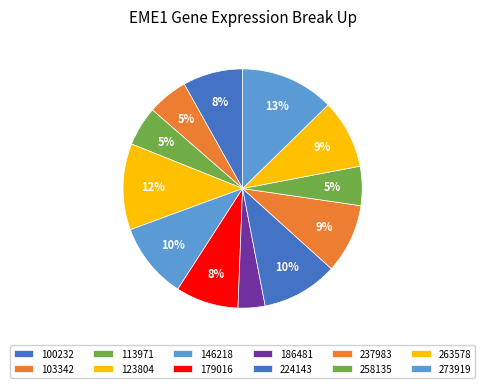

Does 237983 represent more than half of the total?

No